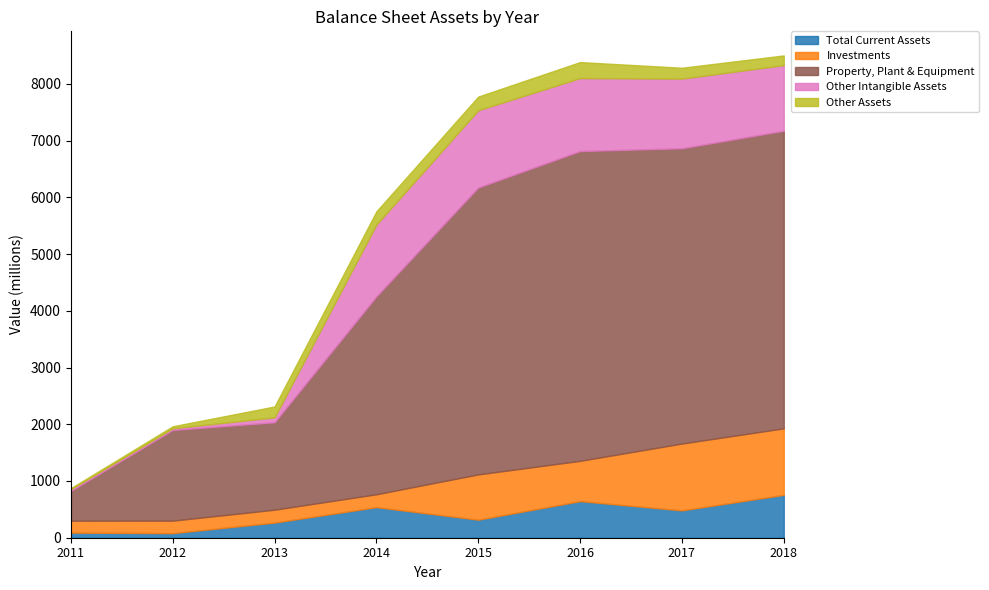

Reading left to right, list all the values displayed in this chart.

Total Current Assets: 2011=90	2012=81	2013=267	2014=539	2015=318	2016=645	2017=482	2018=756
Investments: 2011=210	2012=220	2013=227	2014=227	2015=798	2016=710	2017=1178	2018=1172
Property, Plant & Equipment: 2011=526	2012=1598	2013=1541	2014=3487	2015=5056	2016=5460	2017=5204	2018=5245
Other Intangible Assets: 2011=31	2012=30	2013=86	2014=1266	2015=1362	2016=1286	2017=1228	2018=1156
Other Assets: 2011=17	2012=35	2013=192	2014=233	2015=241	2016=282	2017=191	2018=171